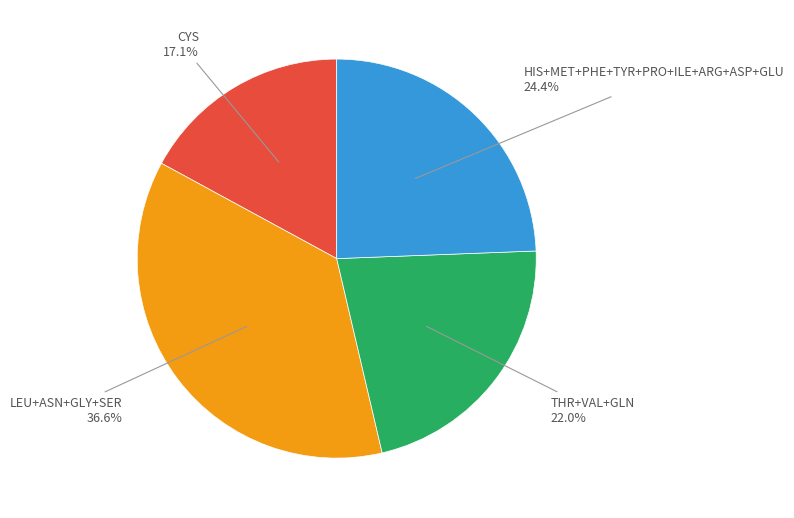

Is there any slice that represents more than half of the pie?

No